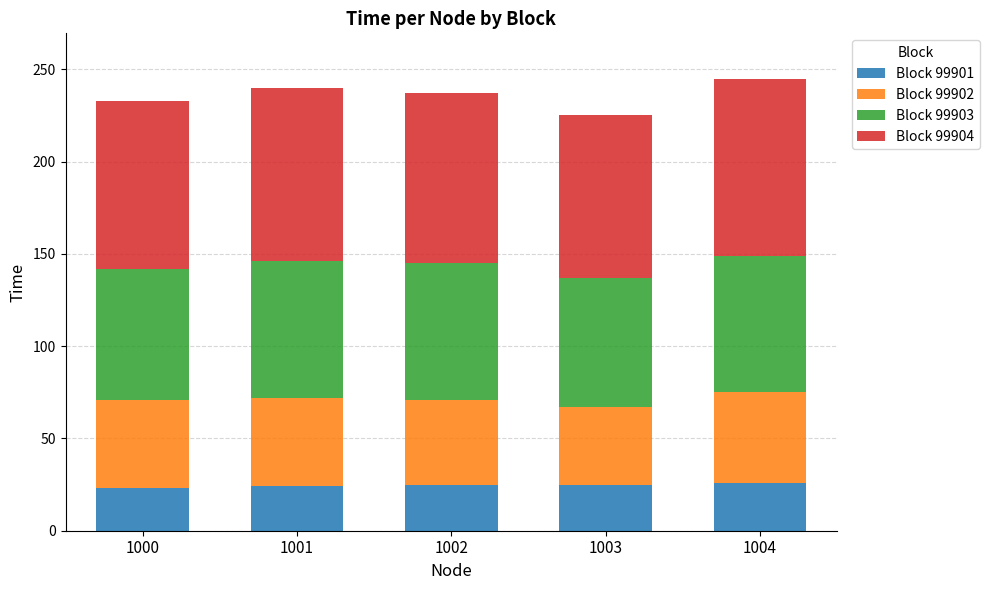

What is the highest value of the Block 99901 series?

26